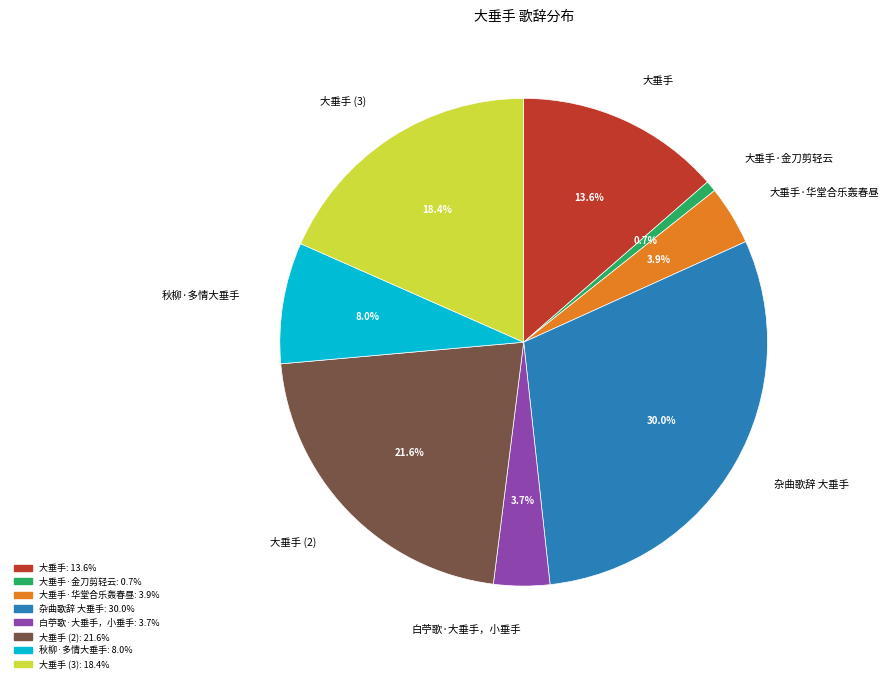

True or false: 大垂手·金刀剪轻云 accounts for 11% of the total.

False